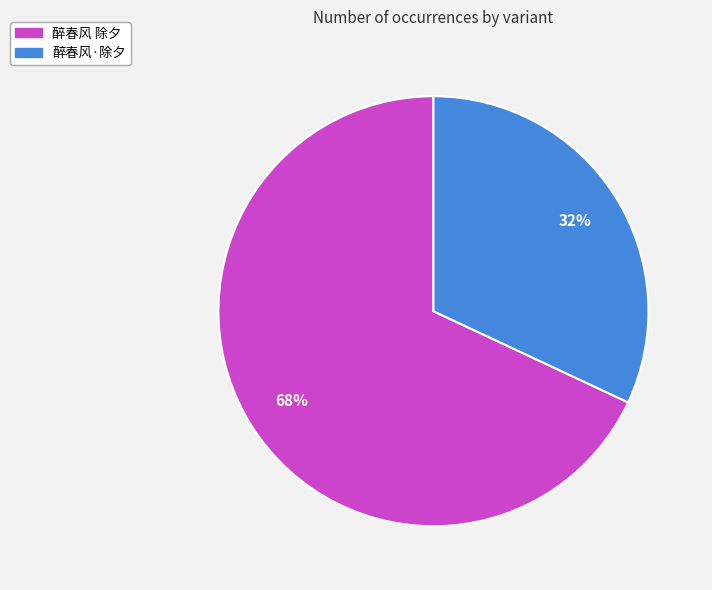

Combined, do 醉春风·除夕 and 醉春风 除夕 account for over 50%?

Yes